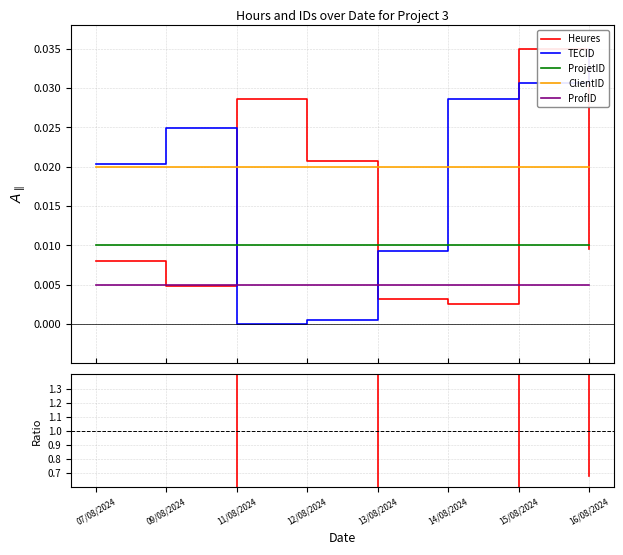

The value of ProfID at 16/08/2024 is 0.0. True or false?

False